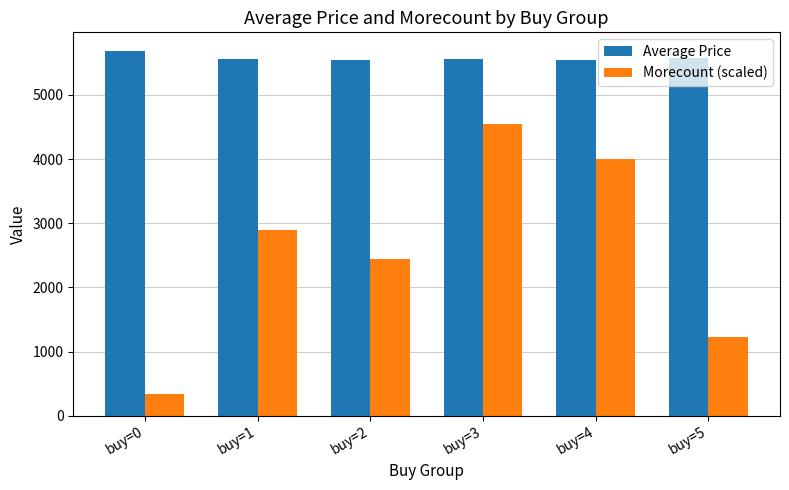

Which category has the highest value in the Average Price series?

buy=0